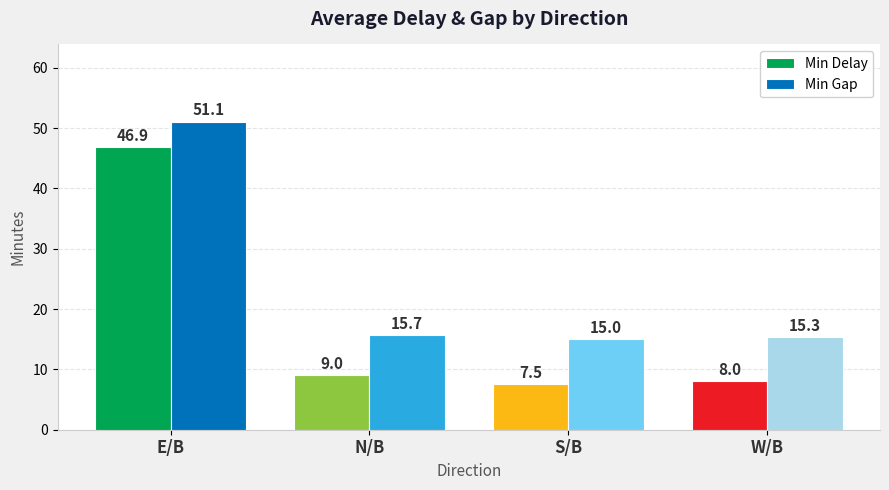

Reading left to right, transcribe all the data shown in this chart.

Min Delay: 46.9	9.0	7.5	8.0
Min Gap: 51.1	15.7	15.0	15.3